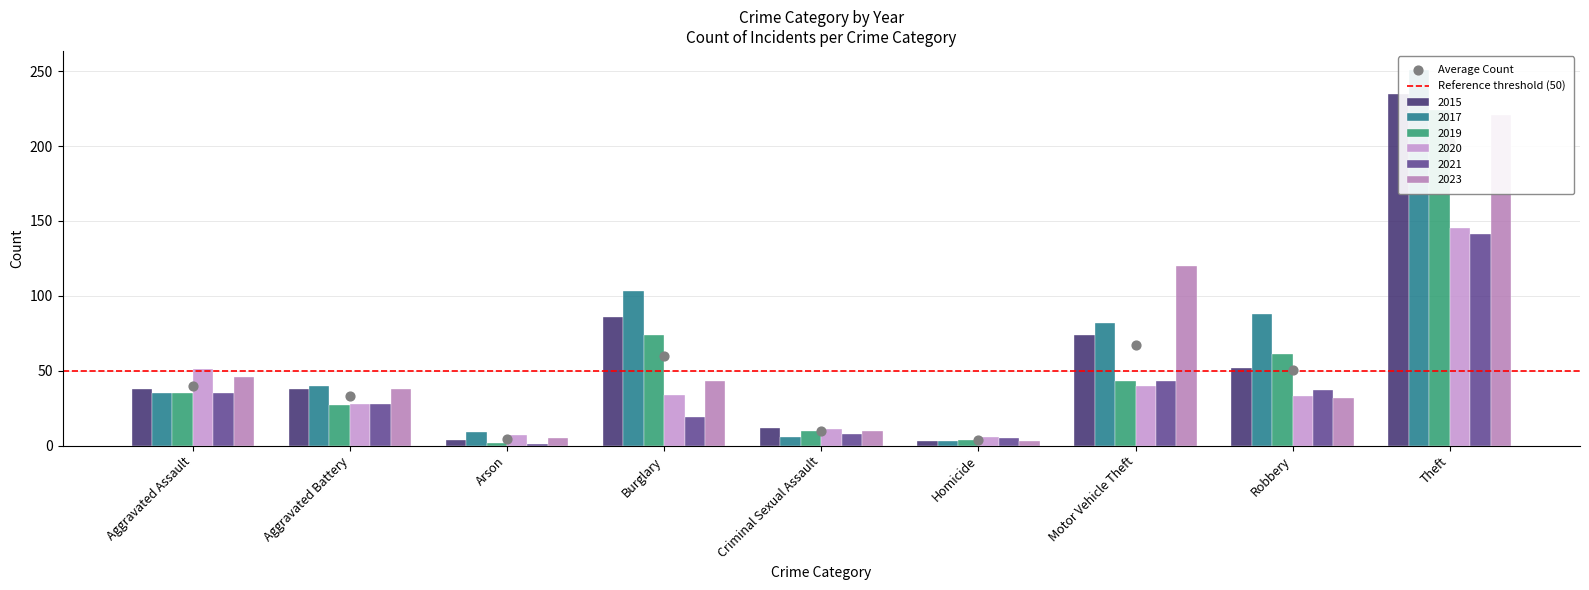

Which series has the largest Y range (max minus min)?

2017